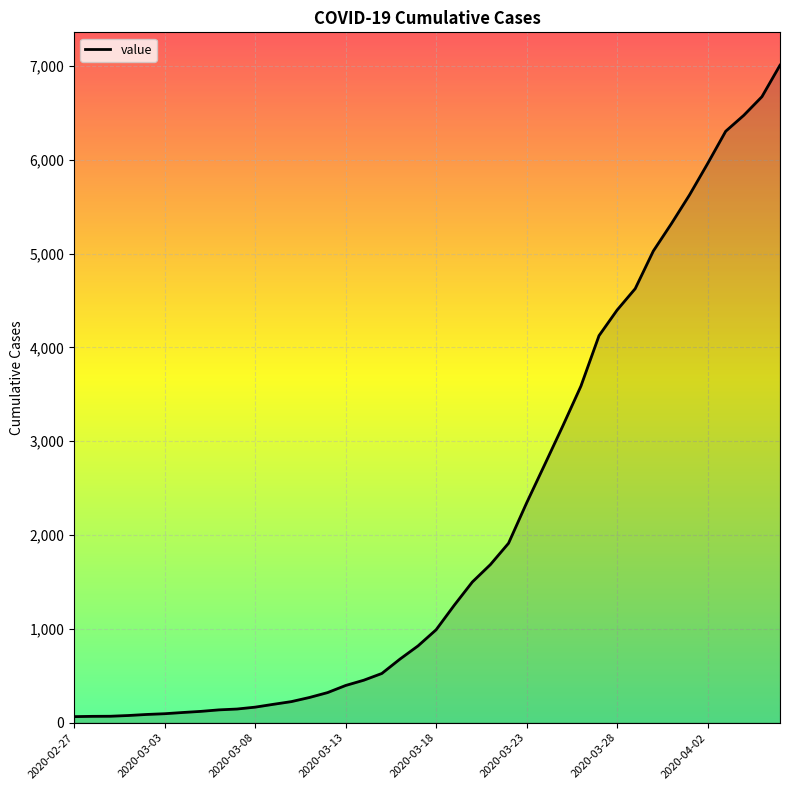

What is the greatest value displayed?

7009